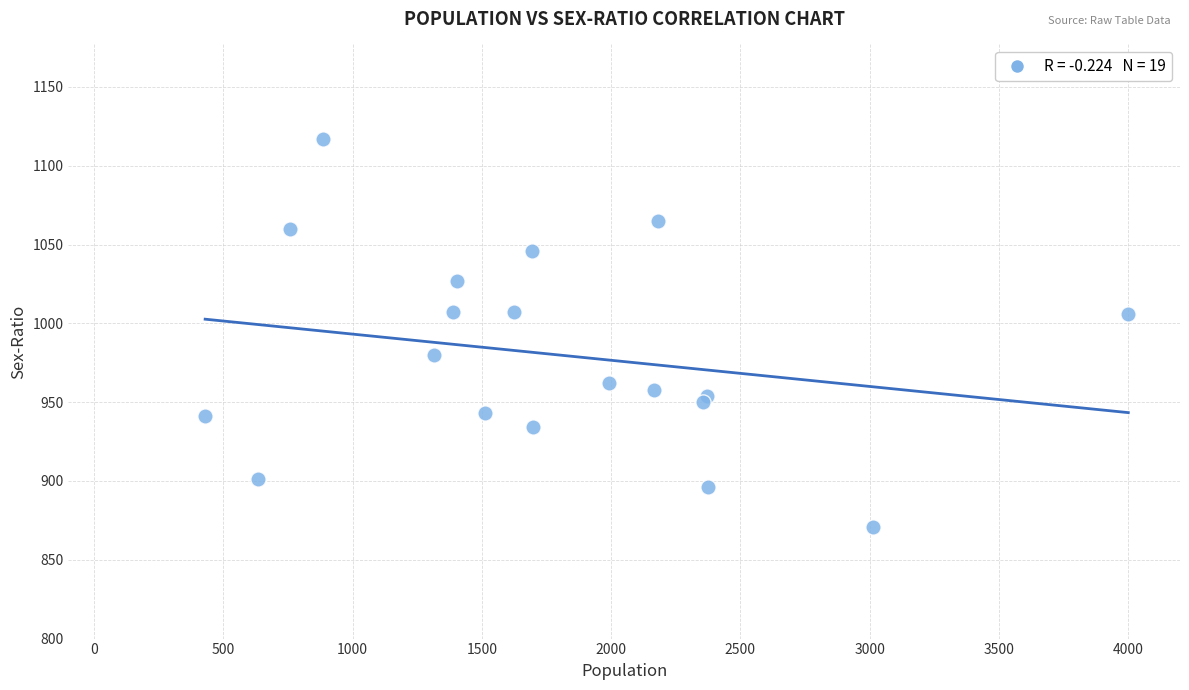

What is the range of Y values (max minus min)?

246